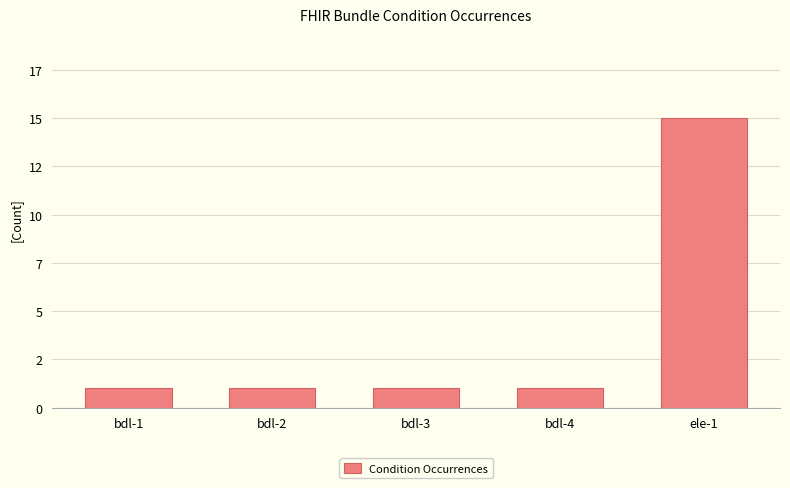

Is it true that the value at bdl-1 is 1?

True